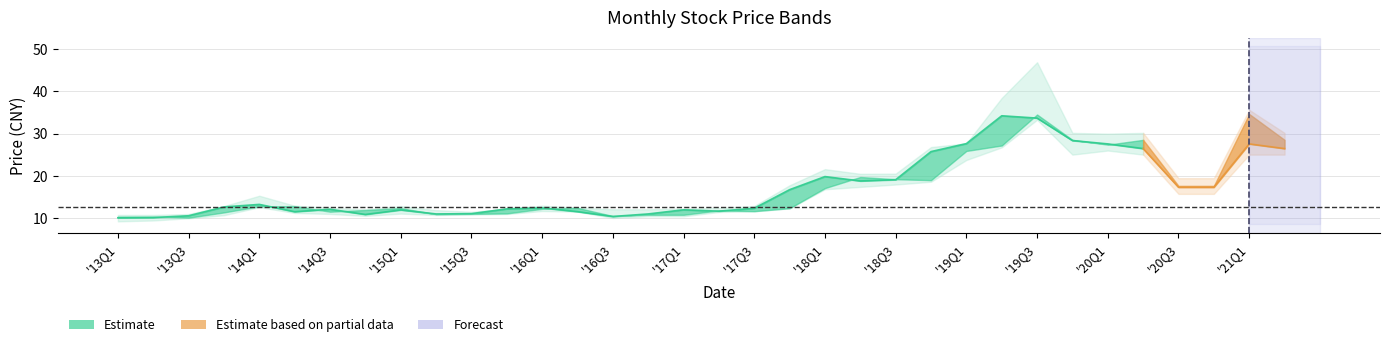

Count the number of categories in the chart.

35